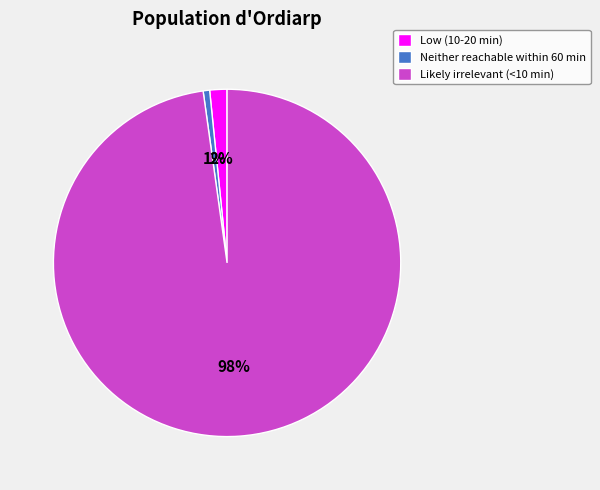

Do Neither reachable within 60 min and Likely irrelevant (<10 min) together represent more than half of the pie?

Yes